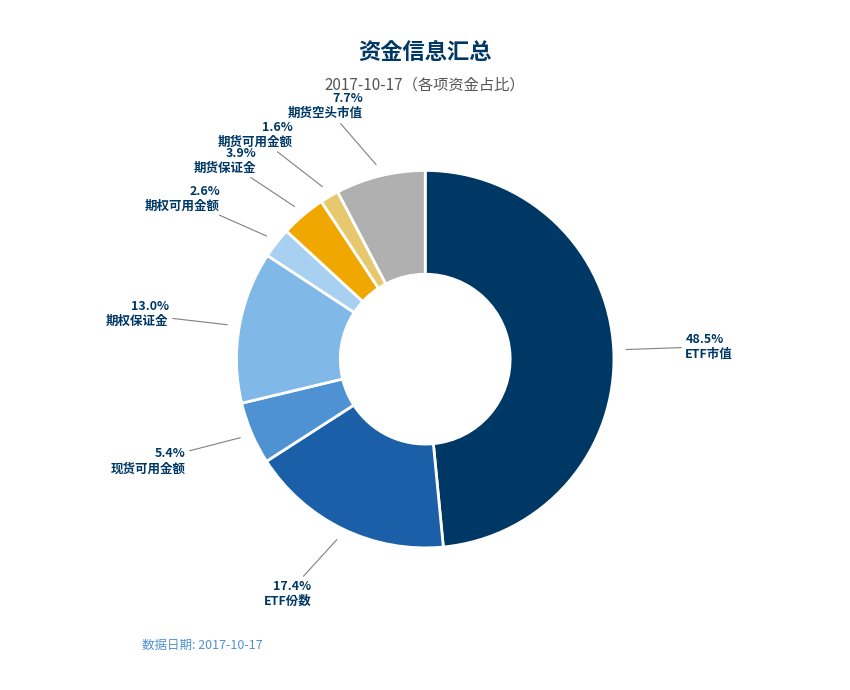

Which slice is the largest?

ETF市值